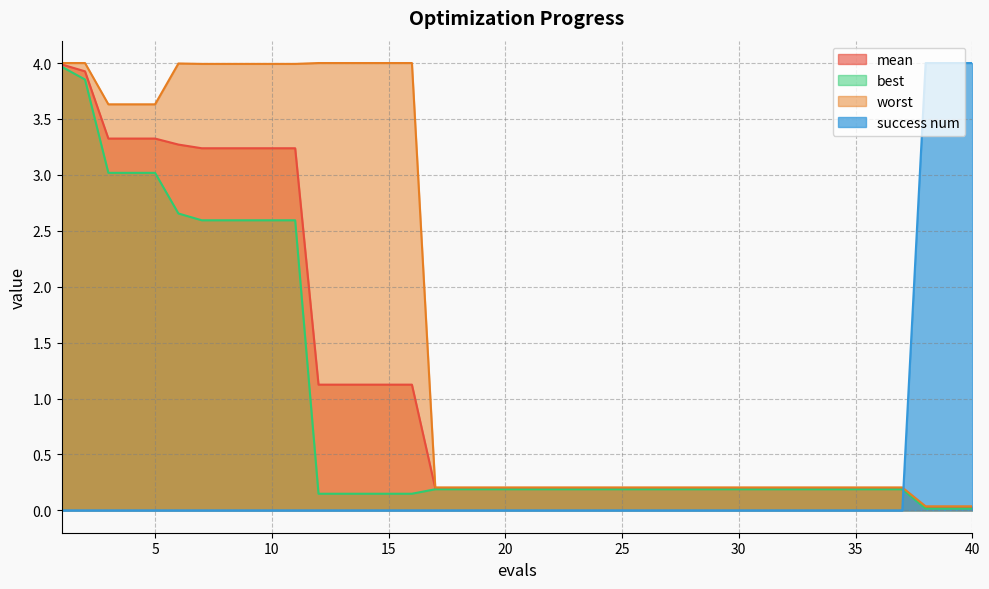

True or false: mean has a value of 0.0 at 40.

True